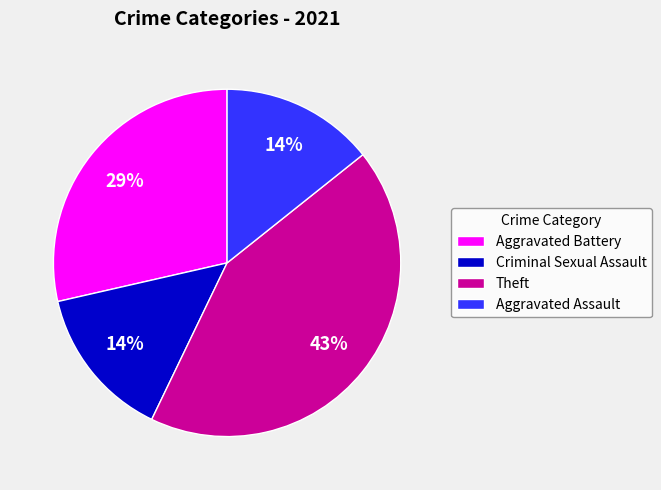

Is there a majority slice in this chart?

No